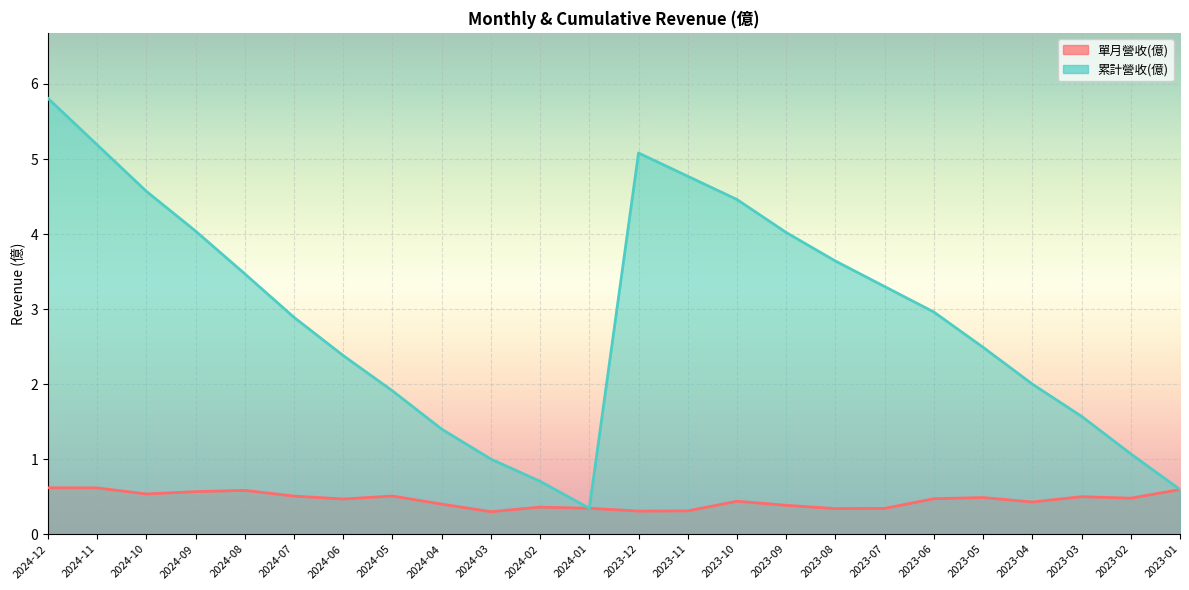

How many categories are shown in the chart?

24